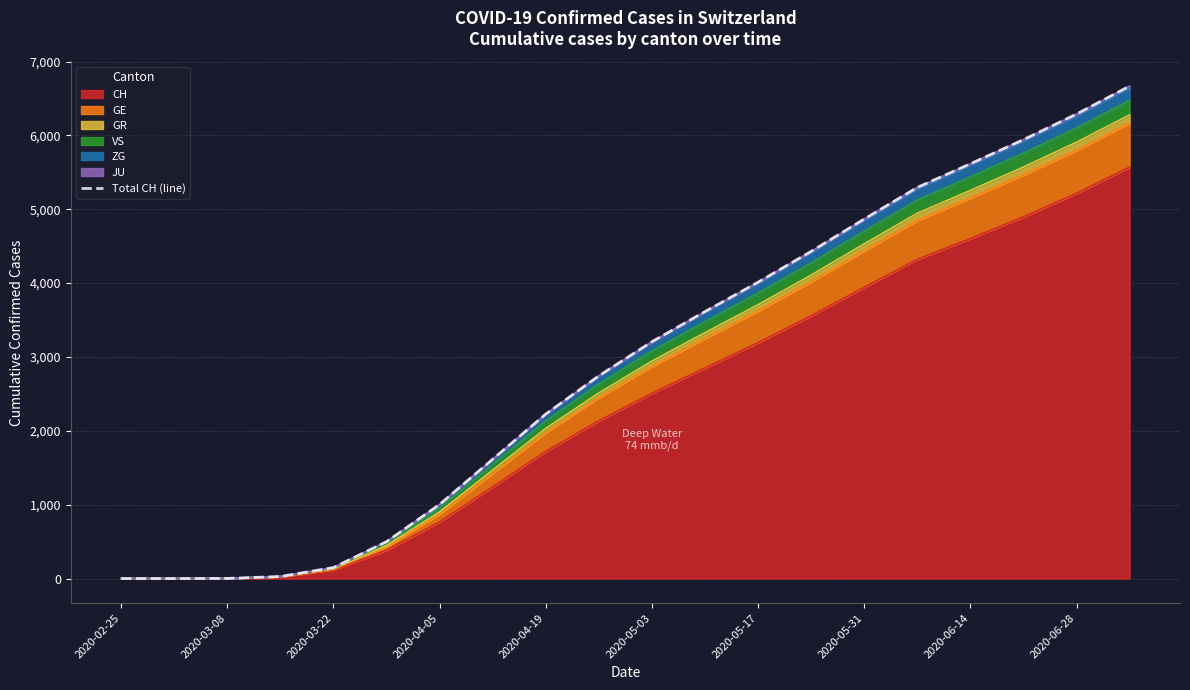

What is the maximum value for CH?

5571